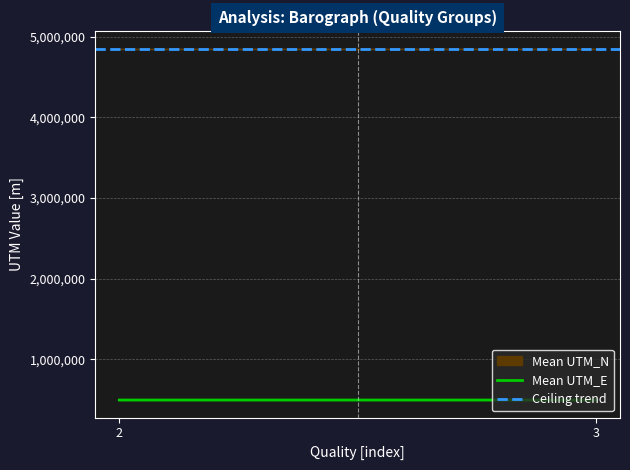

What is the value of the Ceiling trend point at the 2nd from the left?

4847524.0